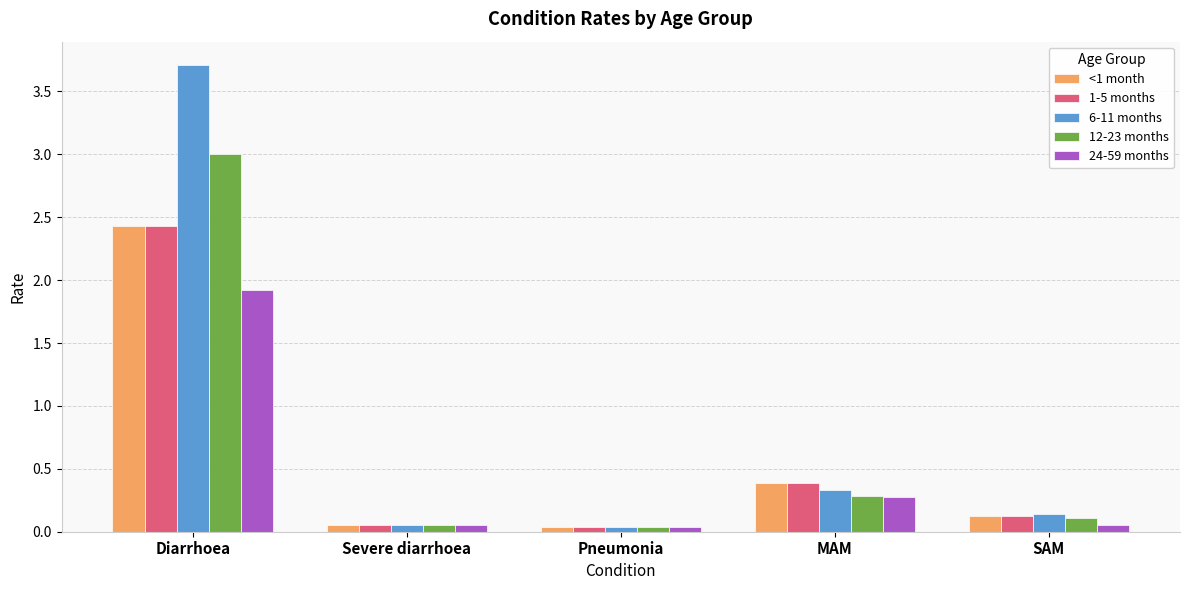

Is the value of <1 month at Diarrhoea greater than the value of 24-59 months at Diarrhoea?

Yes